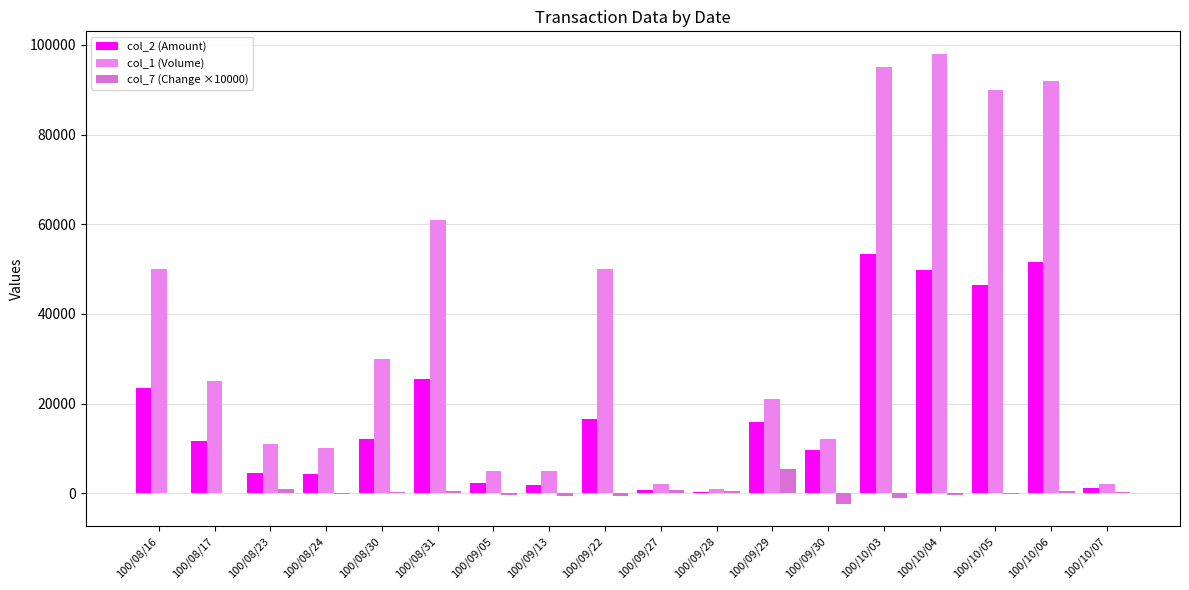

What is the difference between the col_7 (Change ×10000) values at 100/09/13 and 100/08/16?

700.0